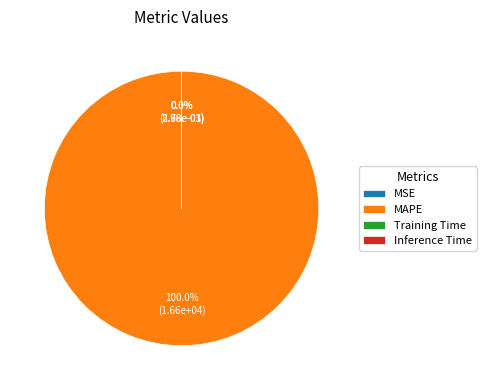

What is the largest slice in the pie chart?

MAPE